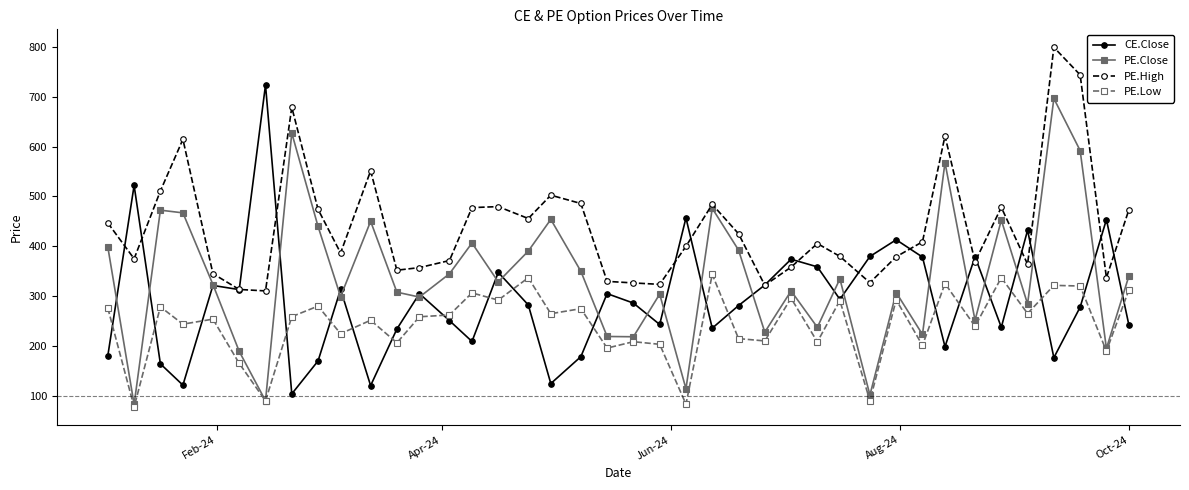

What is the maximum value for CE.Close?

723.9